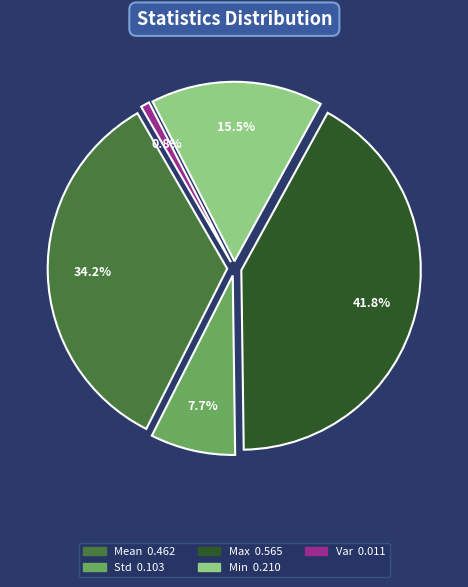

Which has a higher value, Var or Mean?

Mean